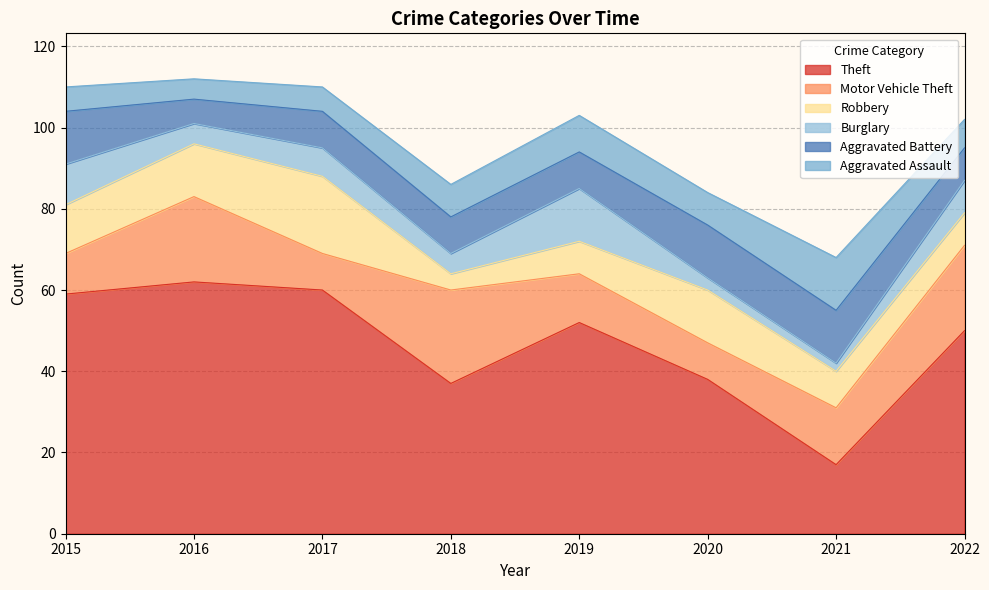

Reading right to left, what are all the values shown in this chart?

Theft: 2022=50	2021=17	2020=38	2019=52	2018=37	2017=60	2016=62	2015=59
Motor Vehicle Theft: 2022=21	2021=14	2020=9	2019=12	2018=23	2017=9	2016=21	2015=10
Robbery: 2022=8	2021=9	2020=13	2019=8	2018=4	2017=19	2016=13	2015=12
Burglary: 2022=8	2021=2	2020=3	2019=13	2018=5	2017=7	2016=5	2015=10
Aggravated Battery: 2022=8	2021=13	2020=13	2019=9	2018=9	2017=9	2016=6	2015=13
Aggravated Assault: 2022=7	2021=13	2020=8	2019=9	2018=8	2017=6	2016=5	2015=6